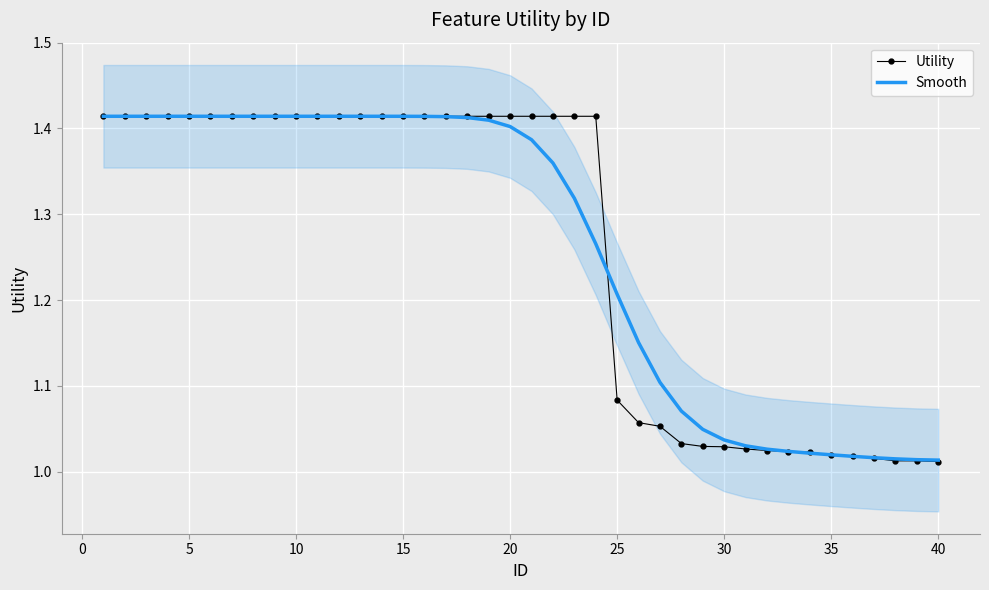

True or false: Utility has a value of 2.5 at 20.

False